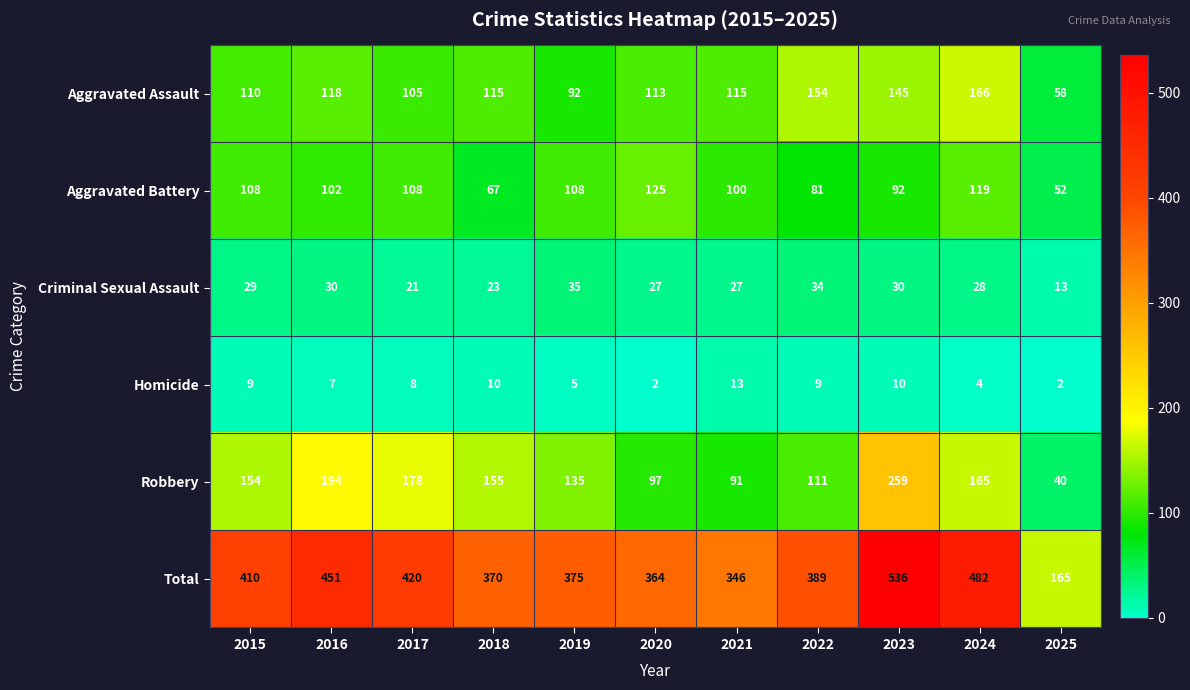

Read the Aggravated Battery value at 2025.

52